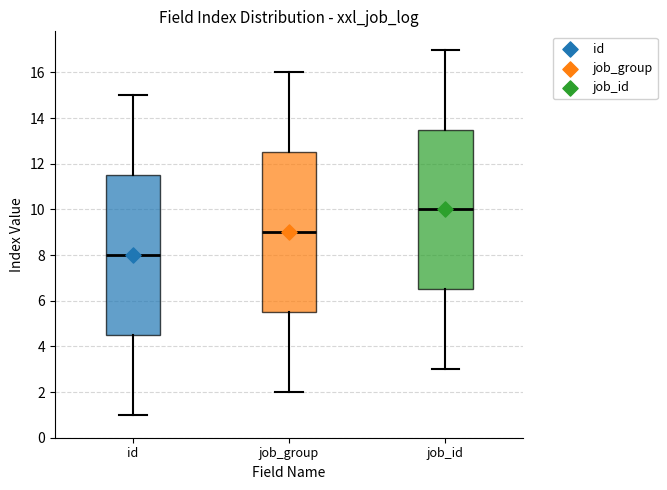

Reading left to right, transcribe this box plot: for each box, give where its median line is, the range the box spans, and where its two whiskers end, as read against the y-axis. The values are not printed on the chart, so give them approximately, as read against the axis.

id: median 8.0, box 4.6 to 11.6, whiskers 1.0 to 15.0
job_group: median 9.0, box 5.6 to 12.6, whiskers 2.0 to 16.0
job_id: median 10.0, box 6.6 to 13.6, whiskers 3.0 to 17.0